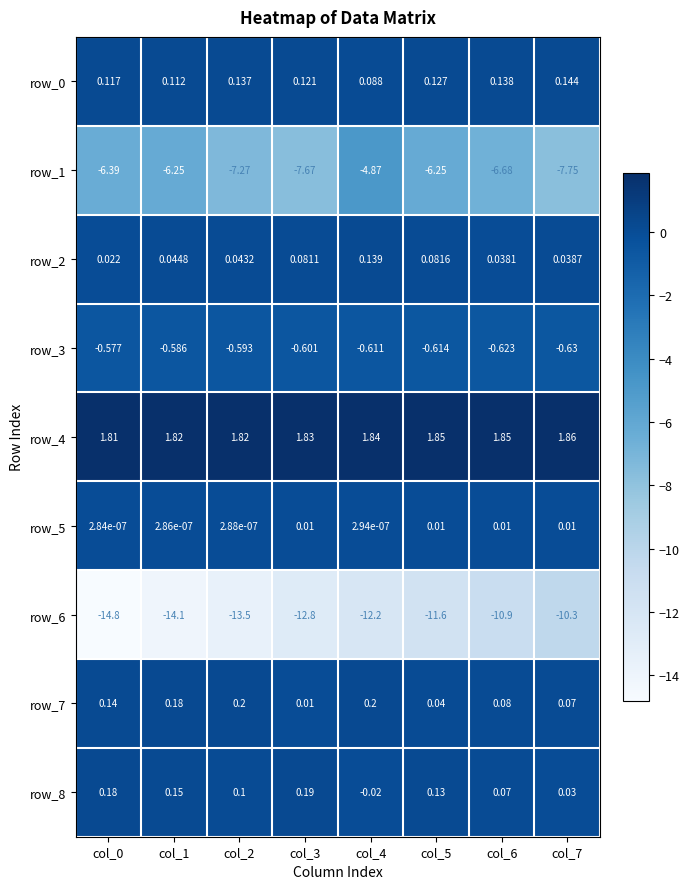

What is the difference between the row_8 values at col_5 and col_3?

0.1